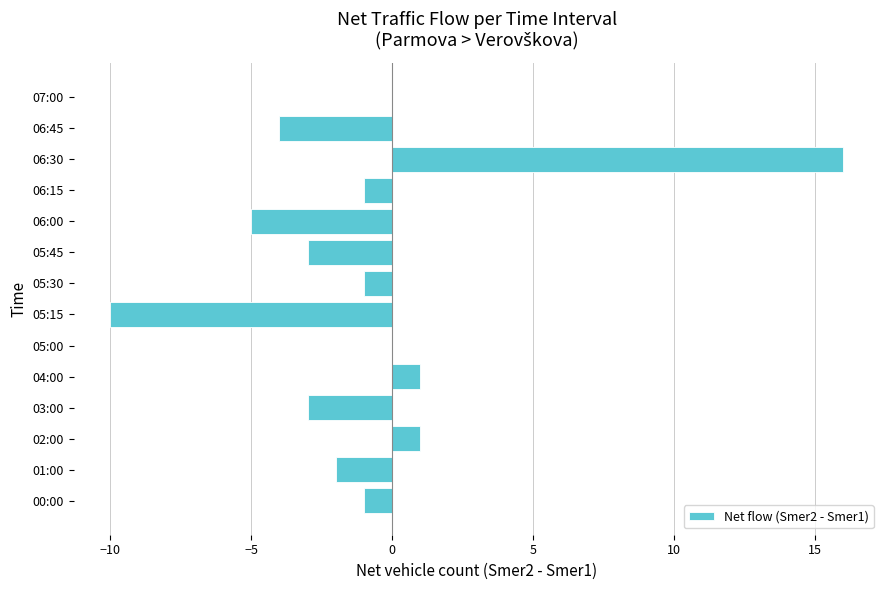

What is the sum of the values at 06:45 and 07:00?

-4